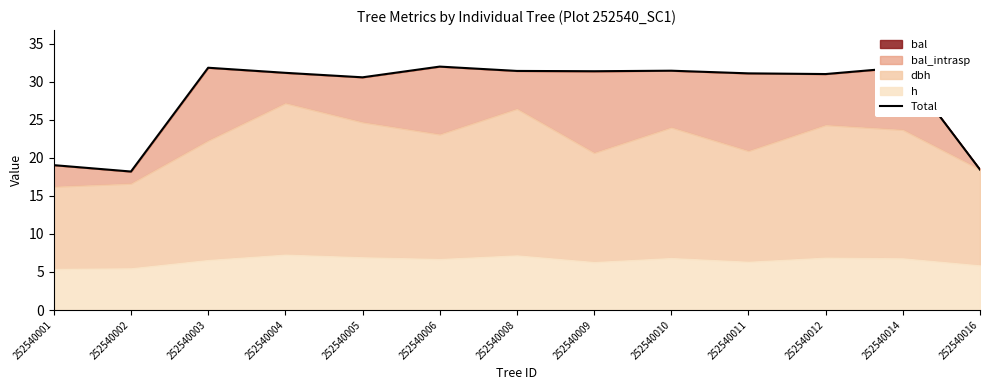

Reading right to left, what are all the values shown in this chart?

252540016=18.5	252540014=31.9	252540012=31.0	252540011=31.1	252540010=31.5	252540009=31.4	252540008=31.4	252540006=32.0	252540005=30.6	252540004=31.2	252540003=31.9	252540002=18.2	252540001=19.0